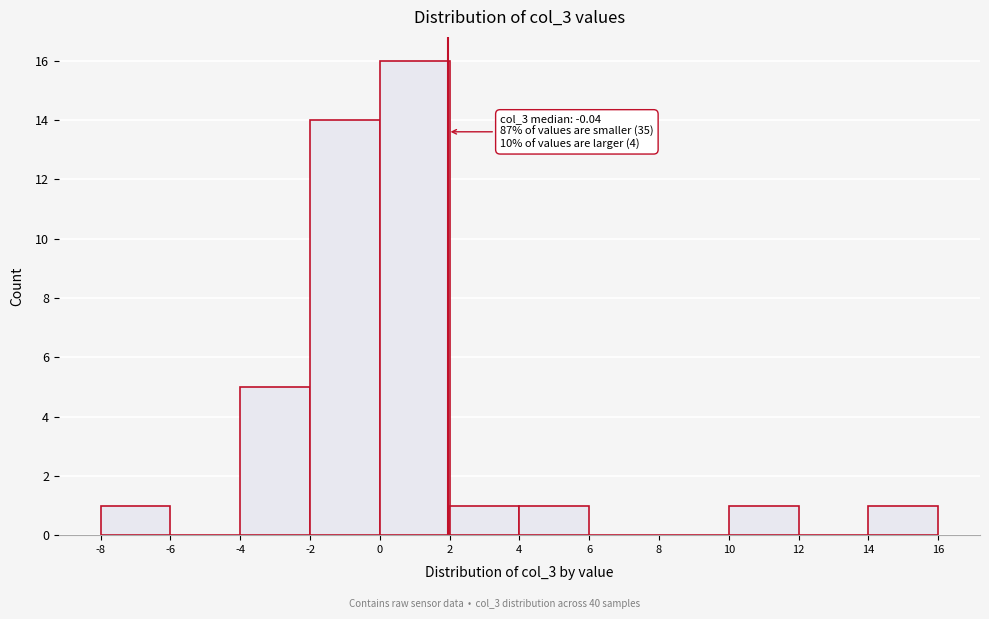

Over which range of the x-axis is the bar tallest?

0 to 2